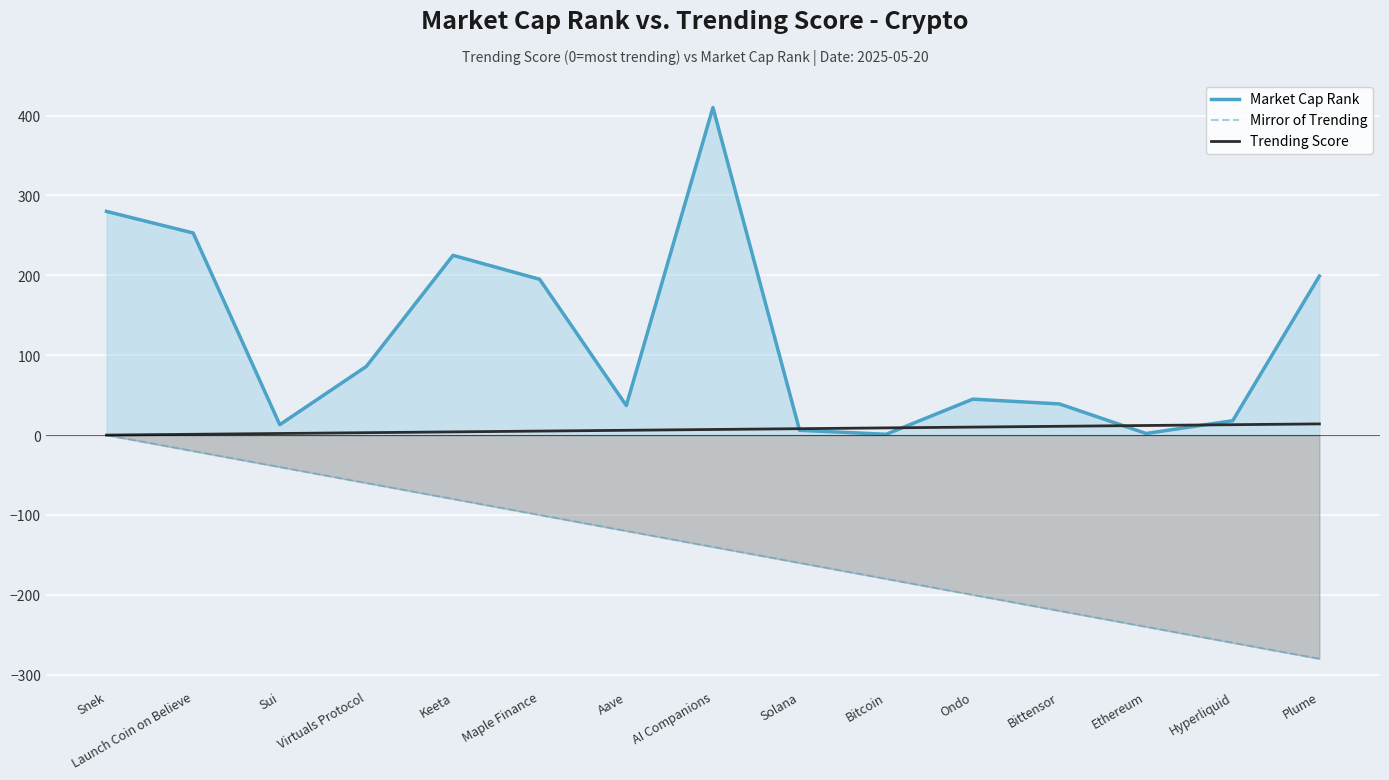

The value of Mirror of Trending at Launch Coin on Believe is -20. True or false?

True